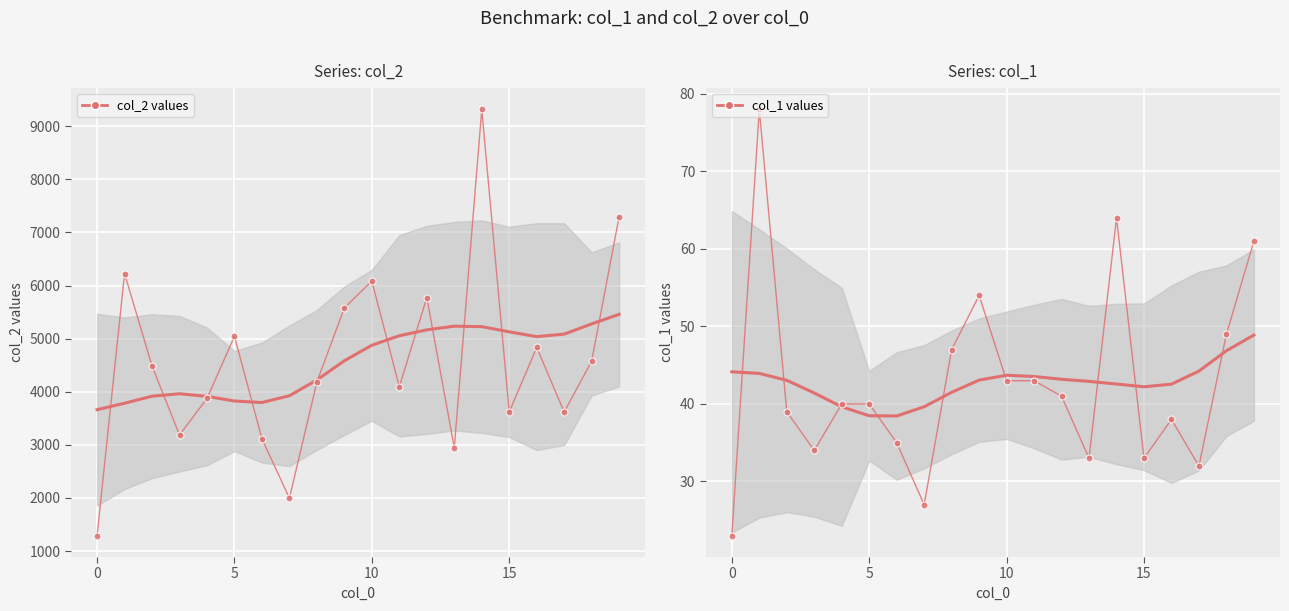

What is the difference between the highest and lowest values at 18?

5230.0